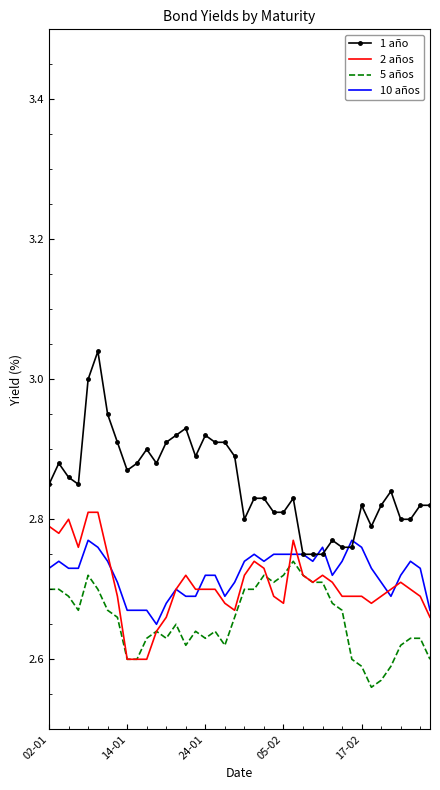

What are all the series names shown in the legend?

1 año, 2 años, 5 años, 10 años